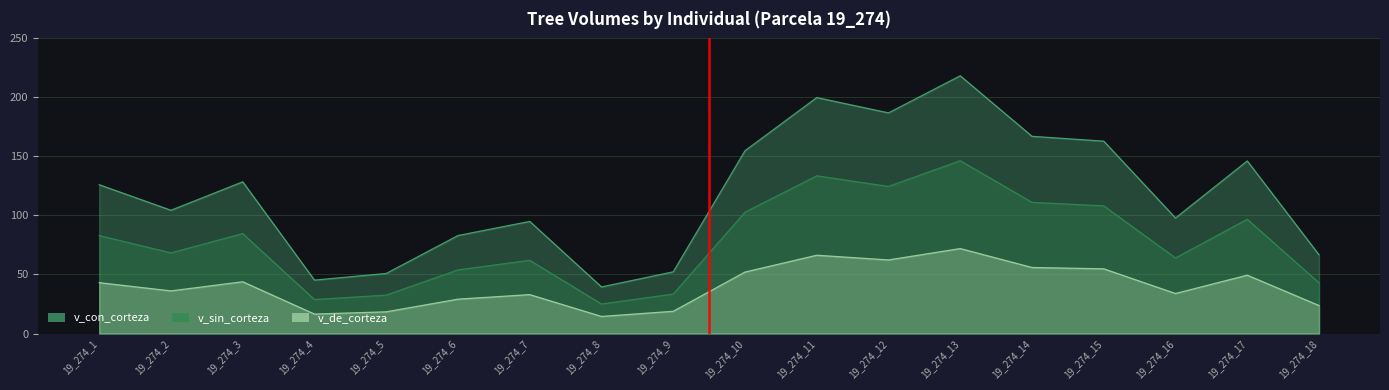

What is the difference between the maximum and minimum values in the v_sin_corteza series?

121.4